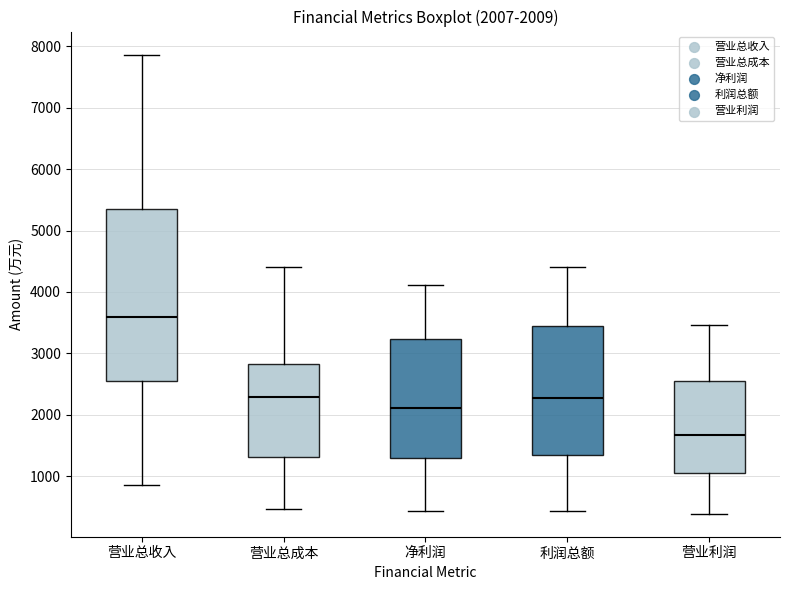

Which box has the lowest median line?

营业利润